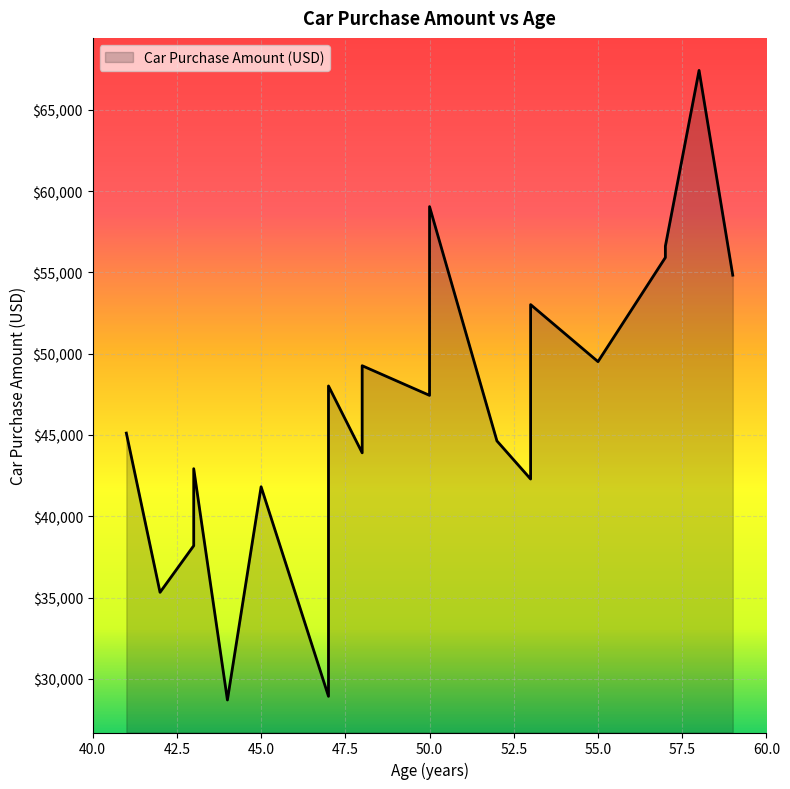

What is the ratio of the value at 47 to the value at 52?

1.1